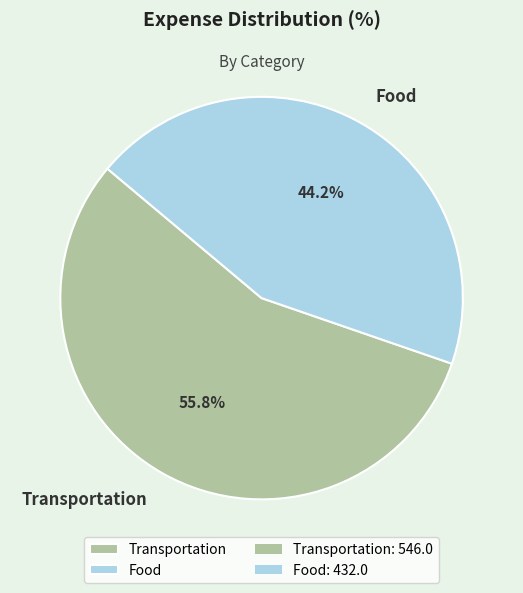

To the nearest percent, what is the average slice percentage?

50%